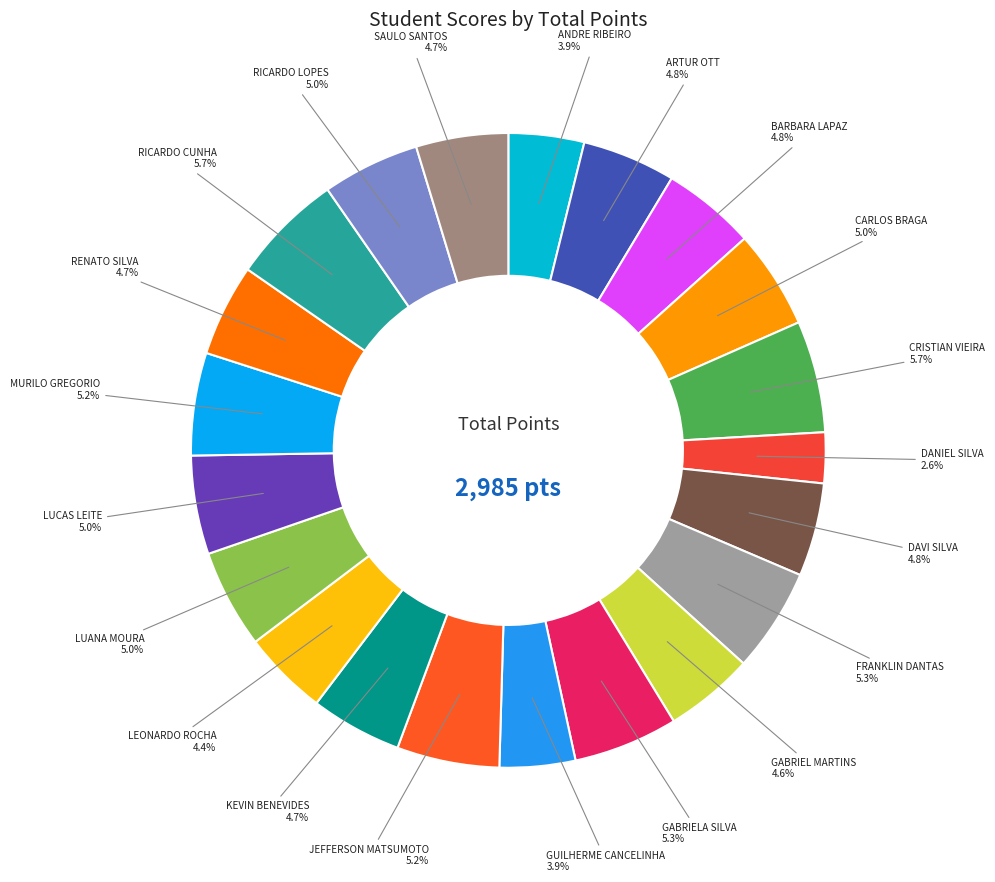

What portion of the pie excludes LUCAS LEITE?

95.0%